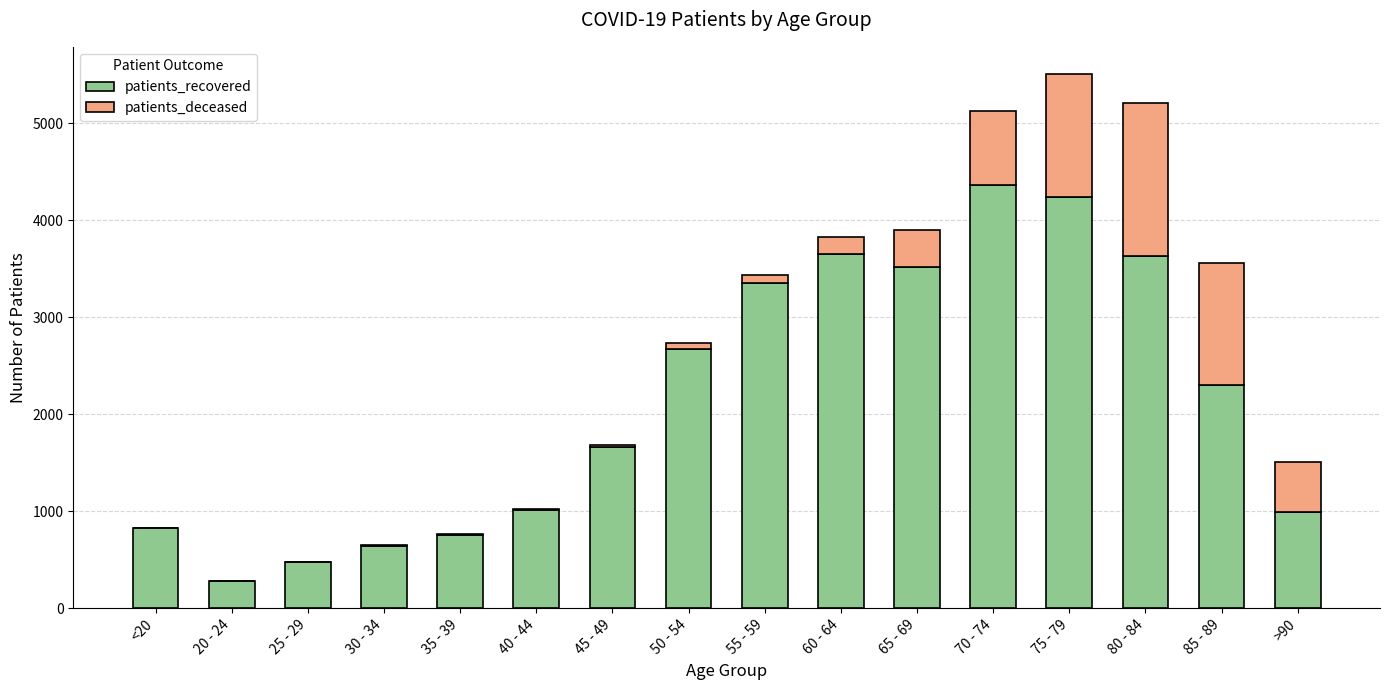

At which label does patients_recovered reach its peak?

70 - 74